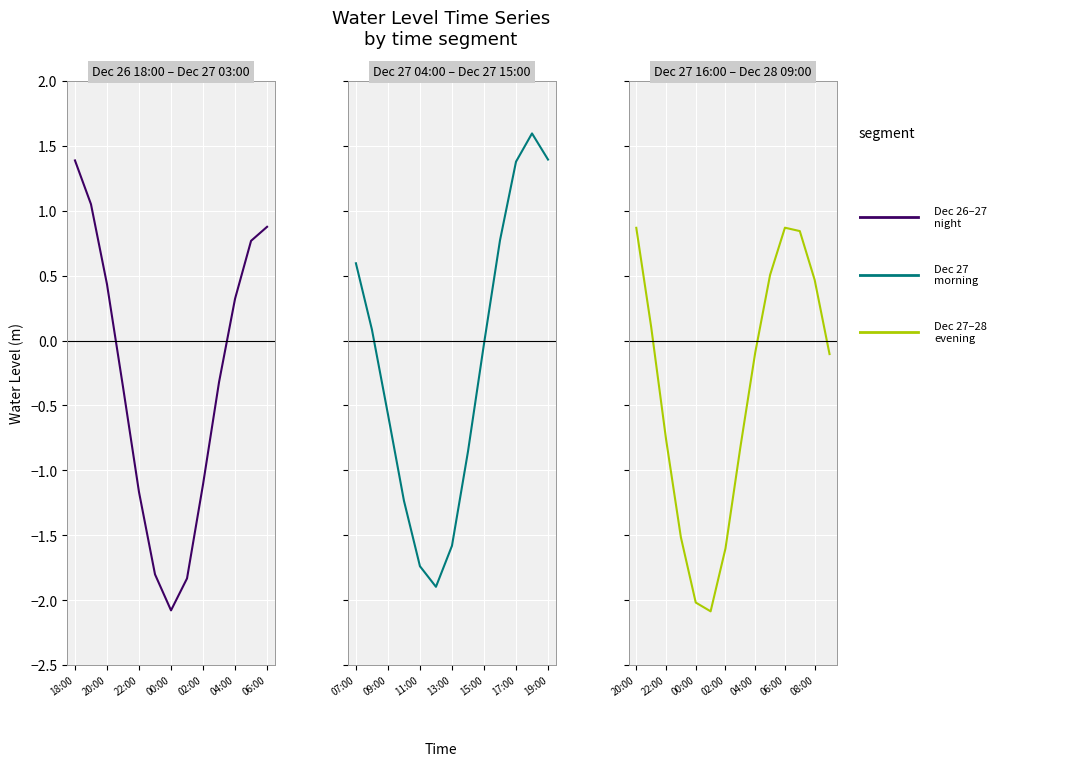

How many values are below 0?

22